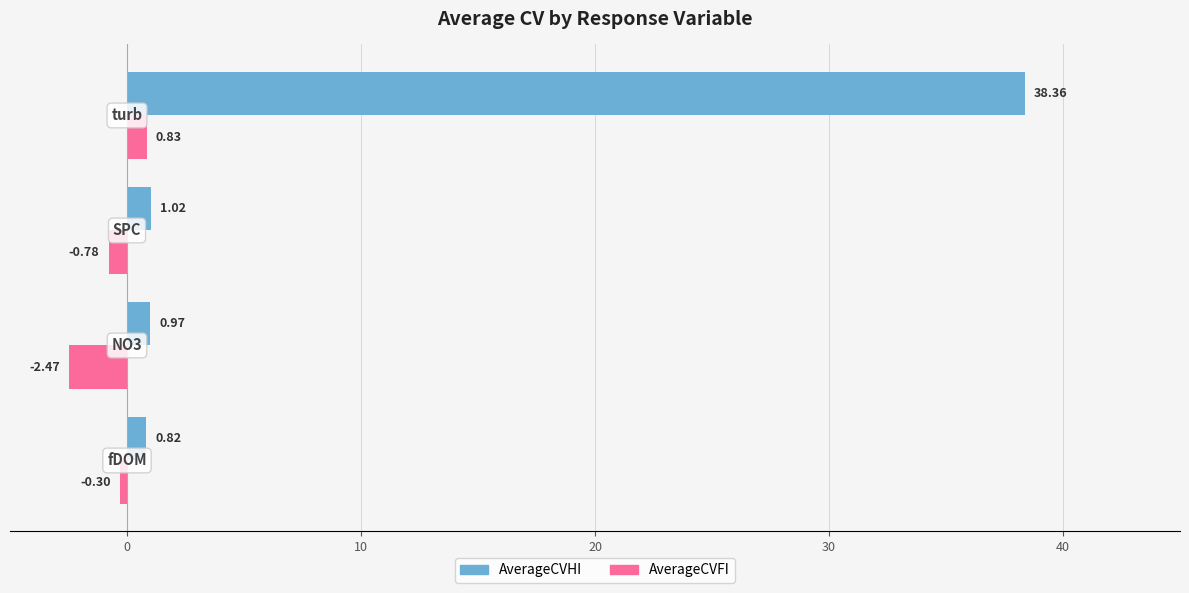

Are the bars horizontal?

Yes